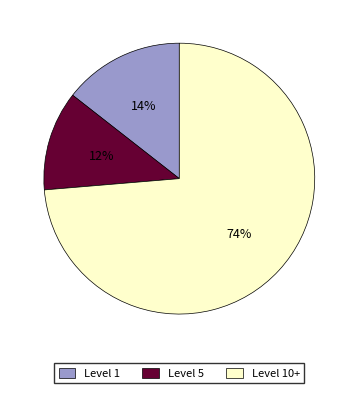

Which has a higher value, Level 5 or Level 1?

Level 1